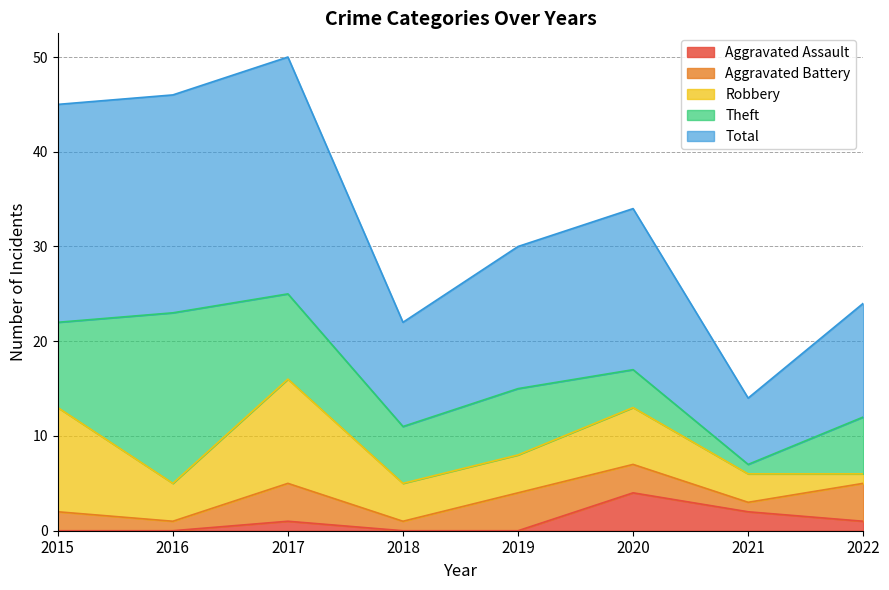

How many values in the Theft series are below 7?

4